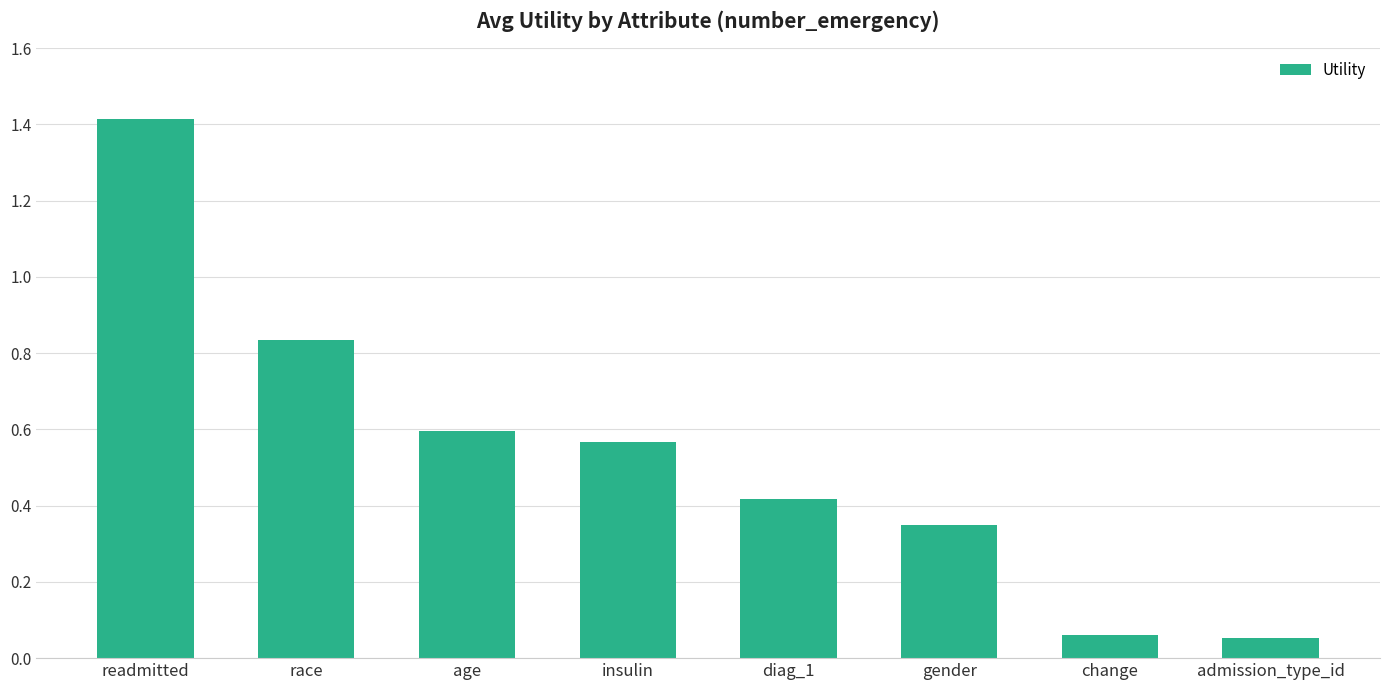

What is the label of the 3rd bar from the right?

gender